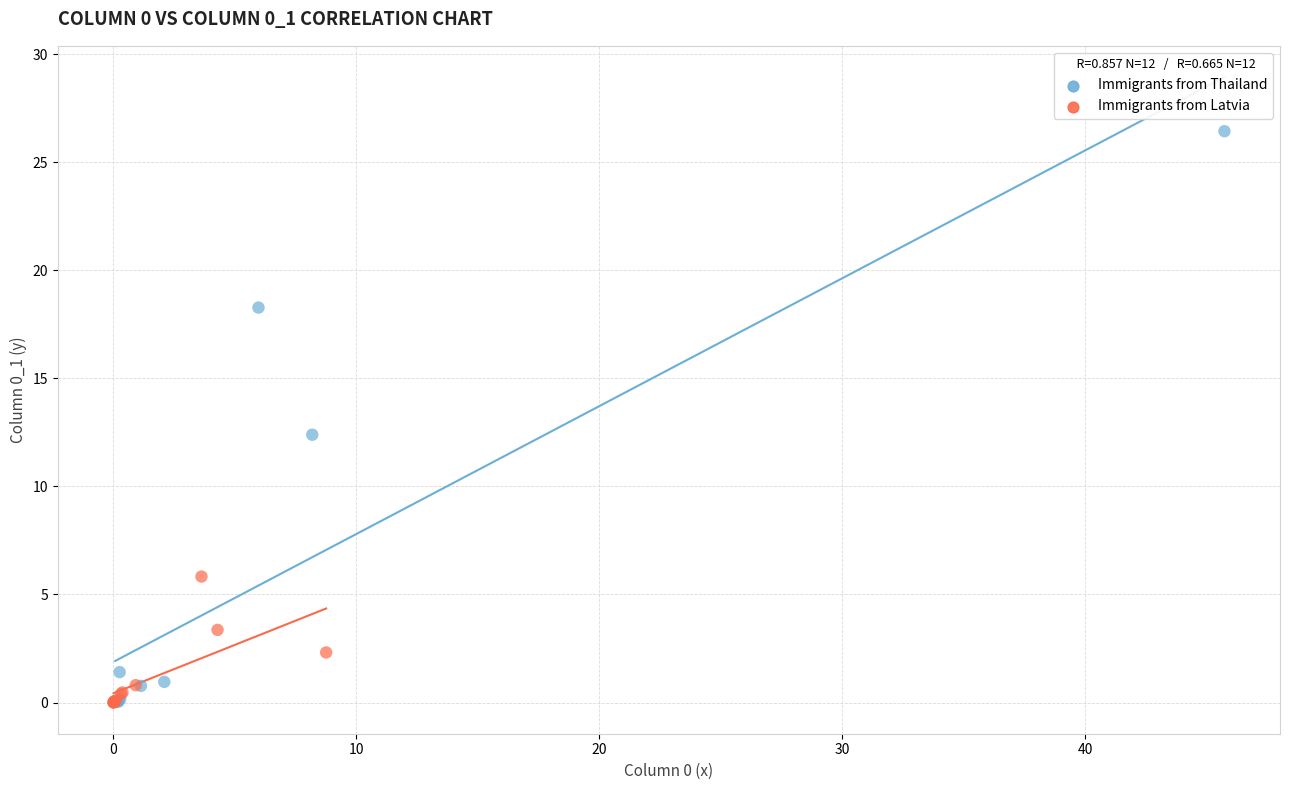

Which series reaches the maximum Y coordinate?

Immigrants from Thailand